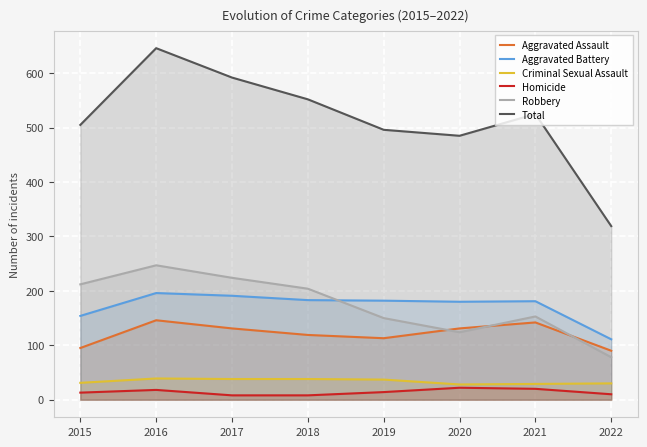

At which label is Total closest to 482?

2020